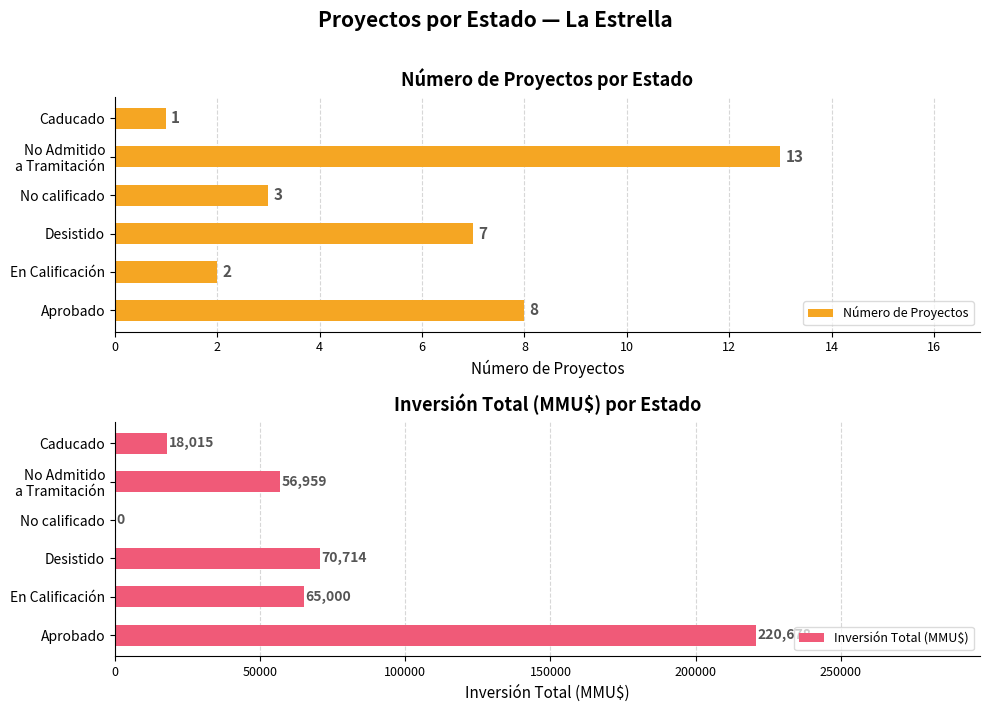

What is the value of the Inversión Total (MMU$) bar at the 5th from the left?

56959